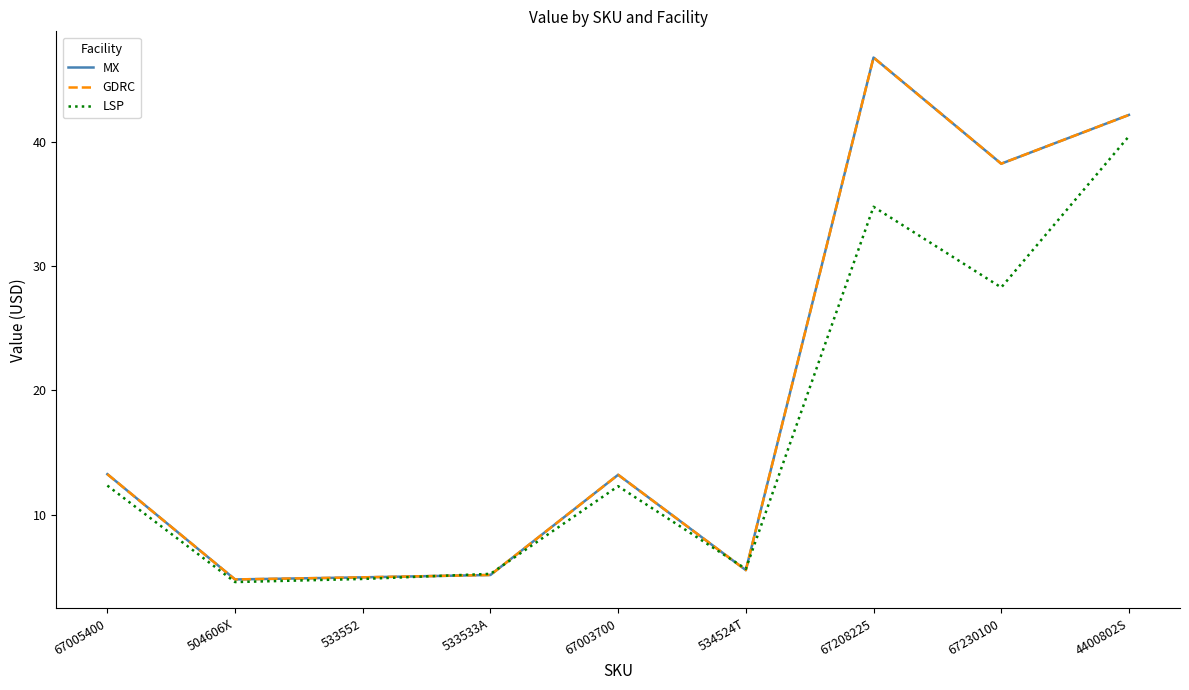

What is the value of the LSP point at the 8th from the left?

28.3